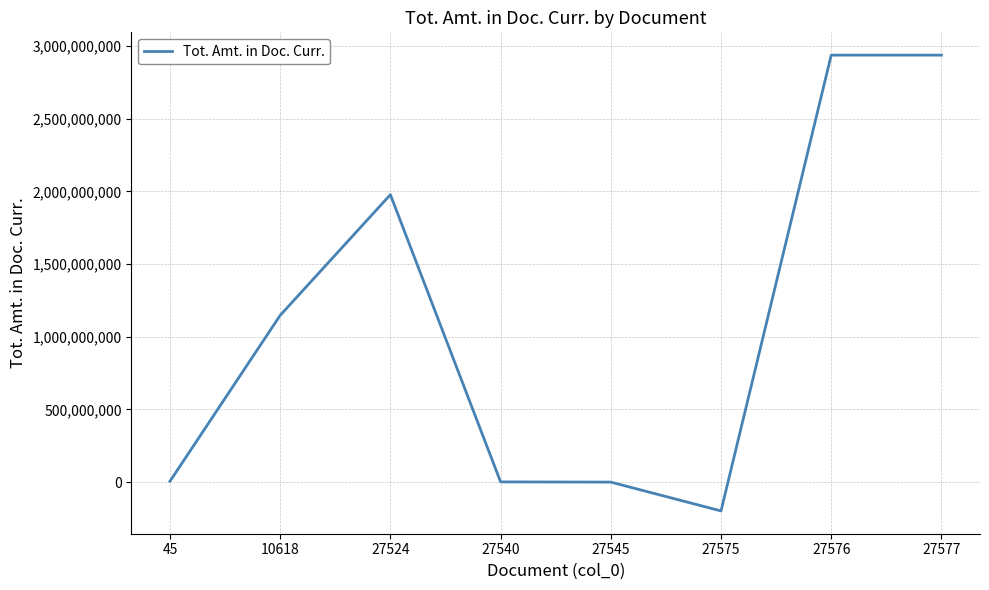

Is it true that the value at 27576 is 2936621423.7?

True